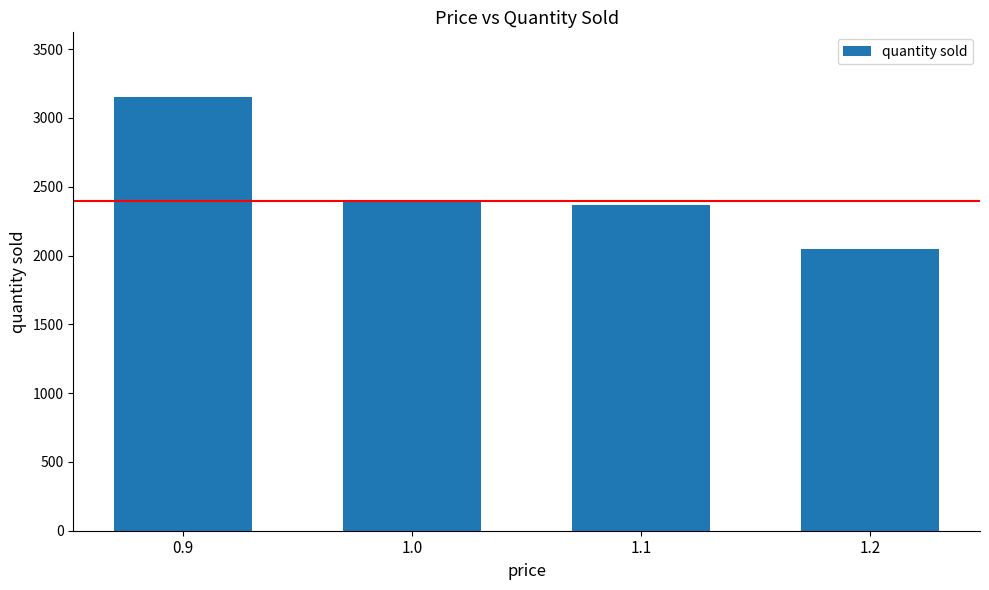

Reading left to right, what are all the values shown in this chart?

3150	2400	2370	2050